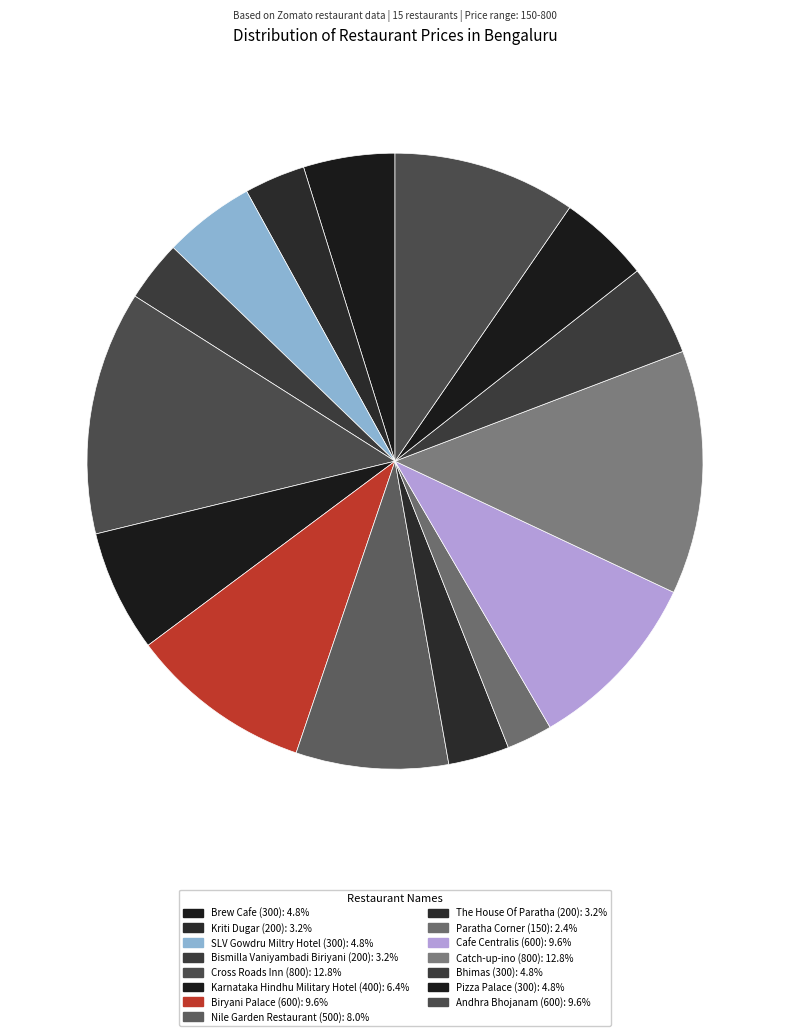

How many slices are in this pie chart?

15